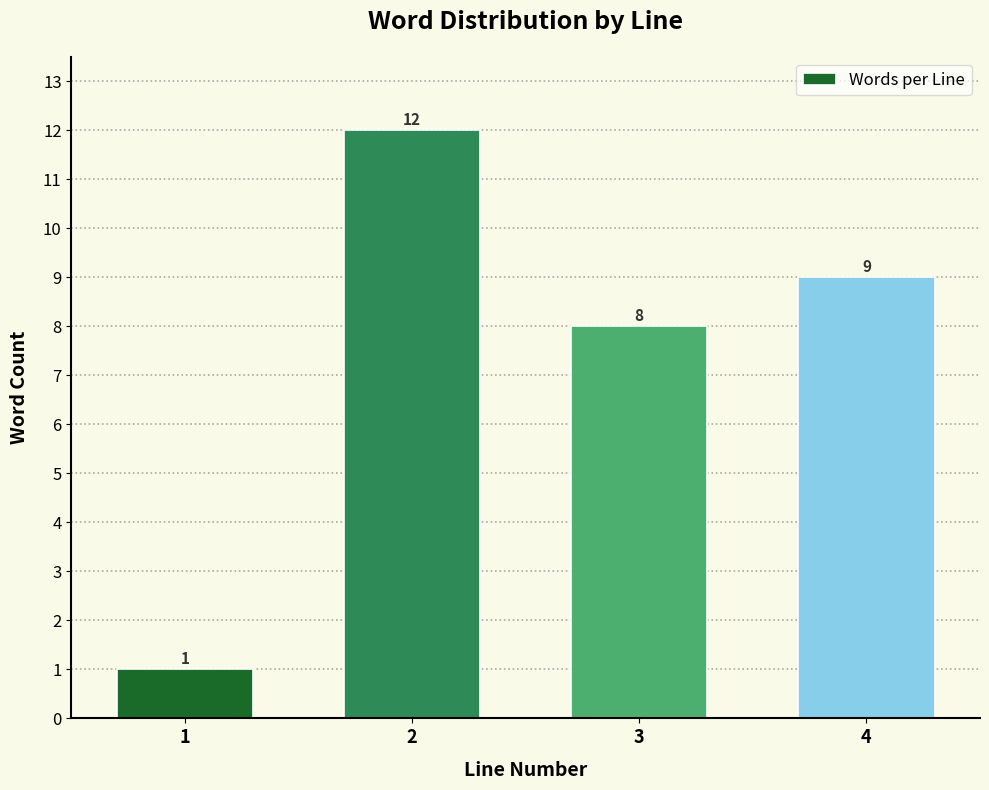

Reading right to left, what are all the values shown in this chart?

9	8	12	1